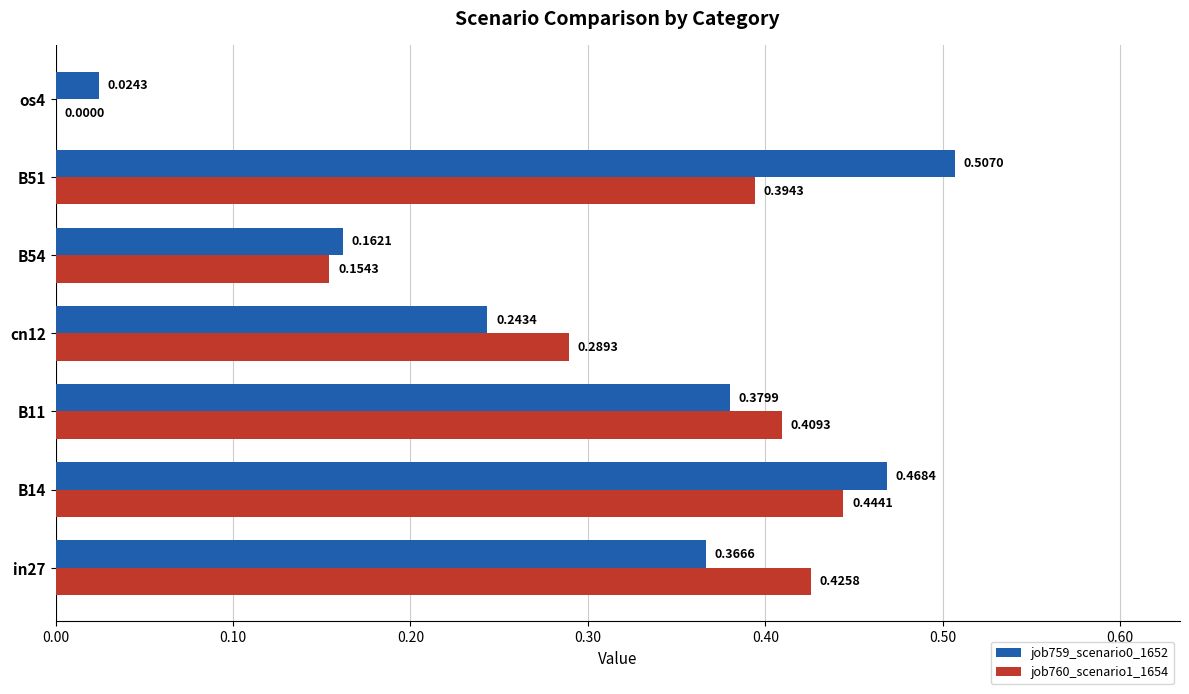

Is the value of job760_scenario1_1654 at B51 greater than the value of job759_scenario0_1652 at cn12?

Yes